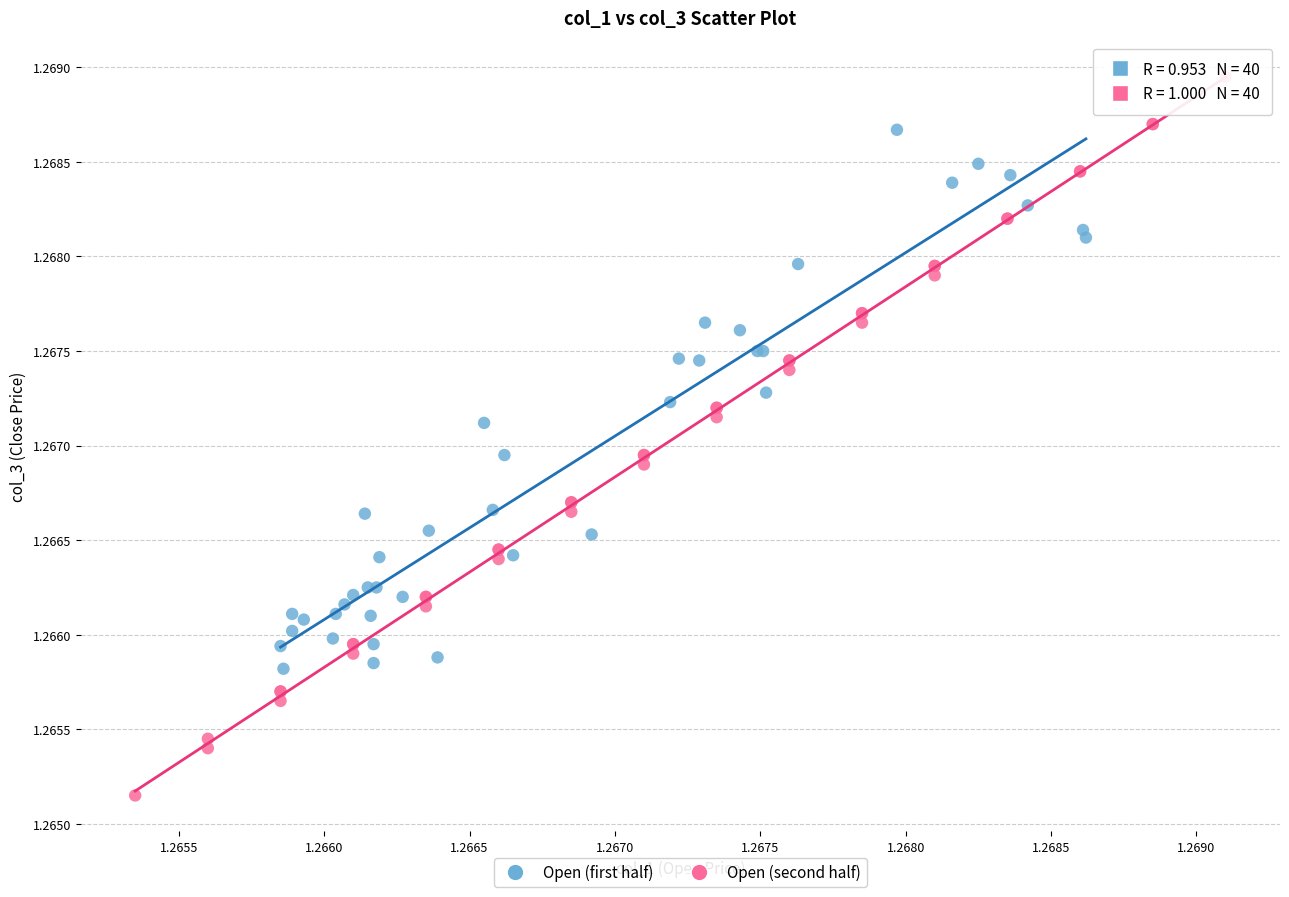

Which series has the largest Y range (max minus min)?

Open (second half)